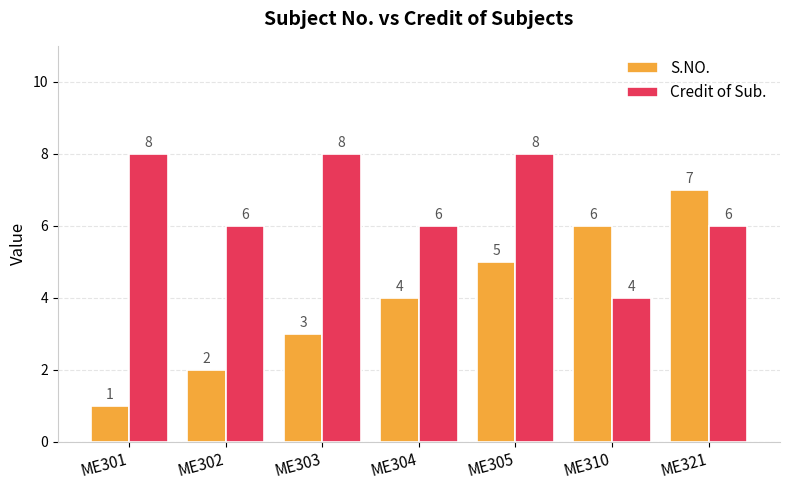

Rank the series at ME301 from highest to lowest value.

Credit of Sub., S.NO.